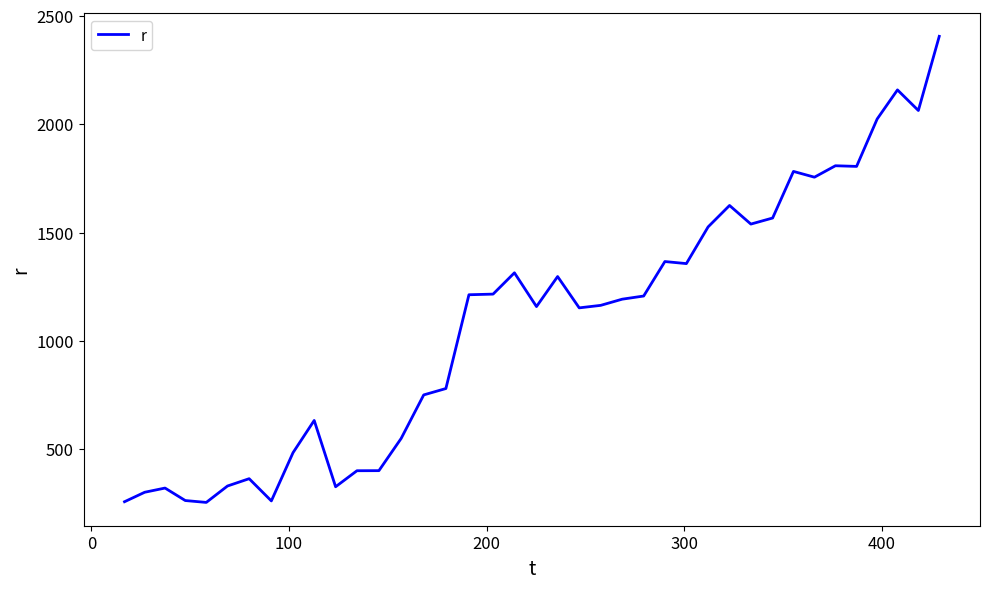

What is the difference between the maximum and minimum values?

2150.4